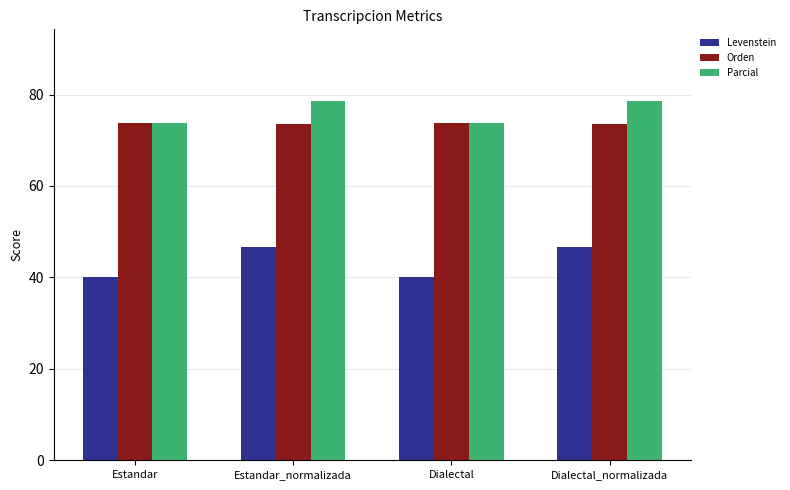

What is the greatest value displayed?

78.5